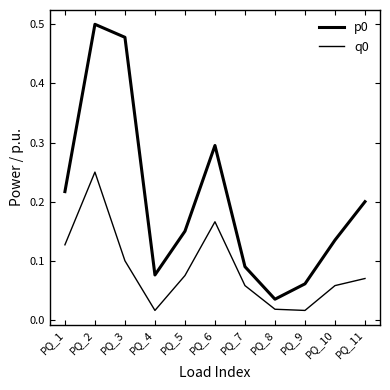

Which series has the widest spread of values?

p0